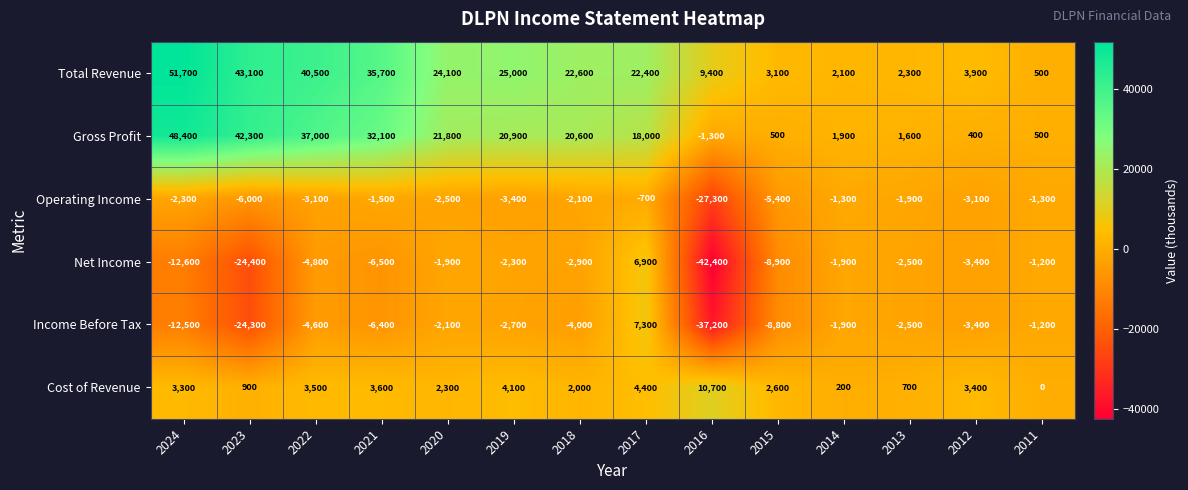

How many series are shown in this chart?

6